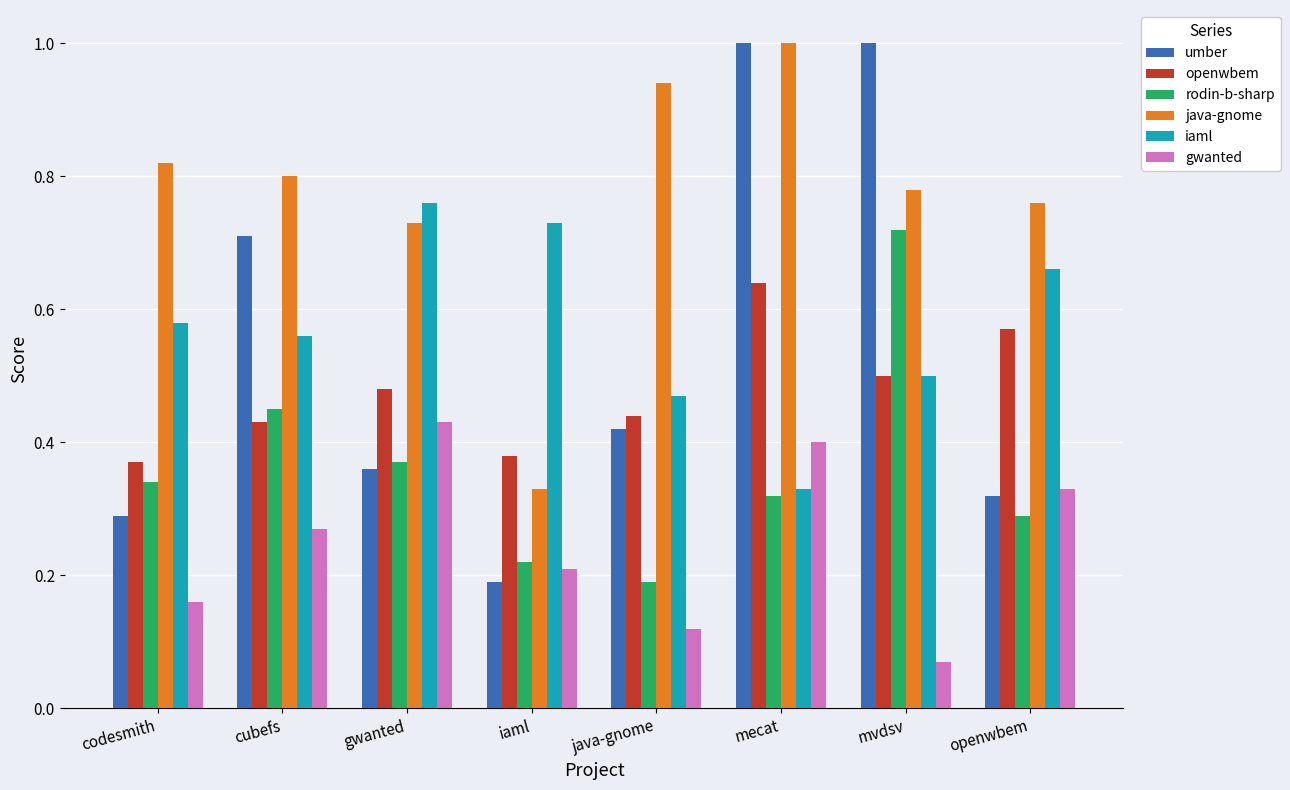

How many distinct data groups are displayed?

6